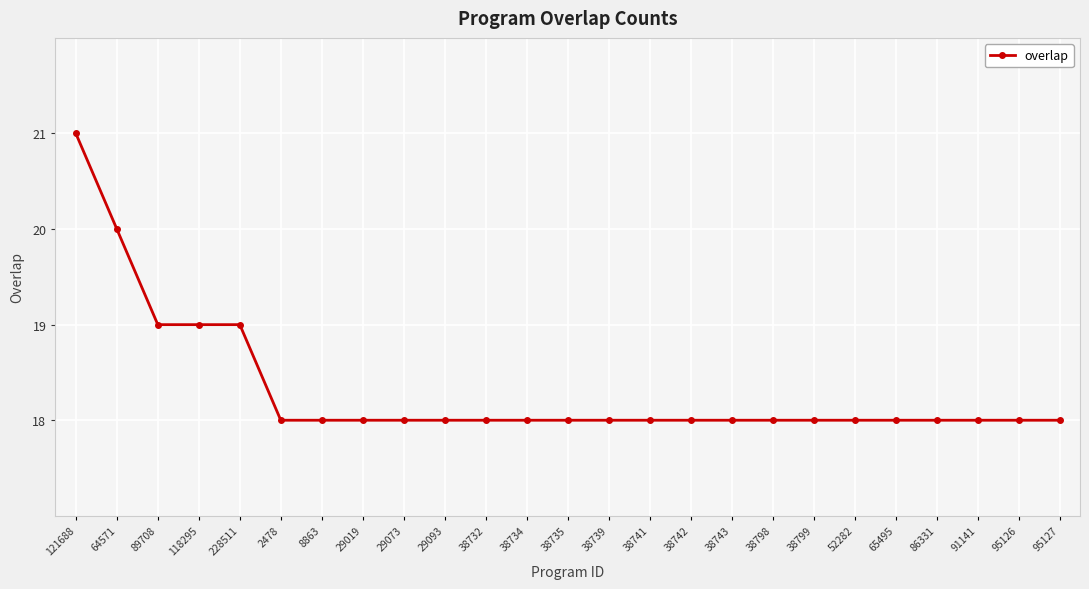

What is the greatest value displayed?

21